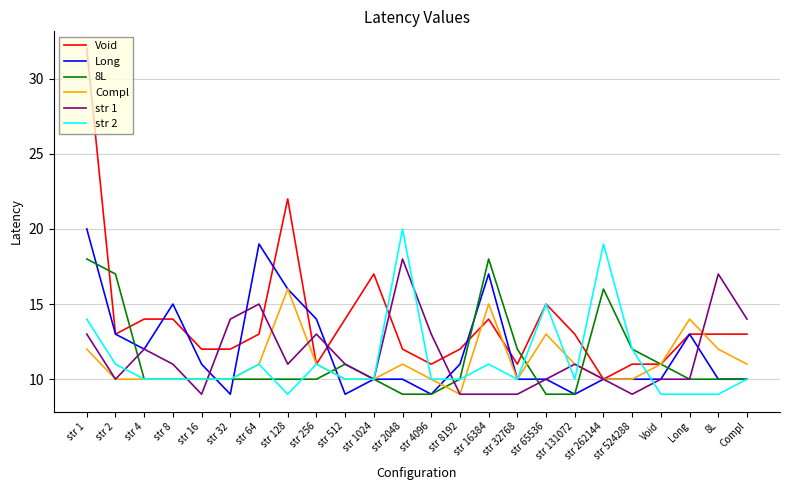

At which category does Long reach its first local peak?

str 8